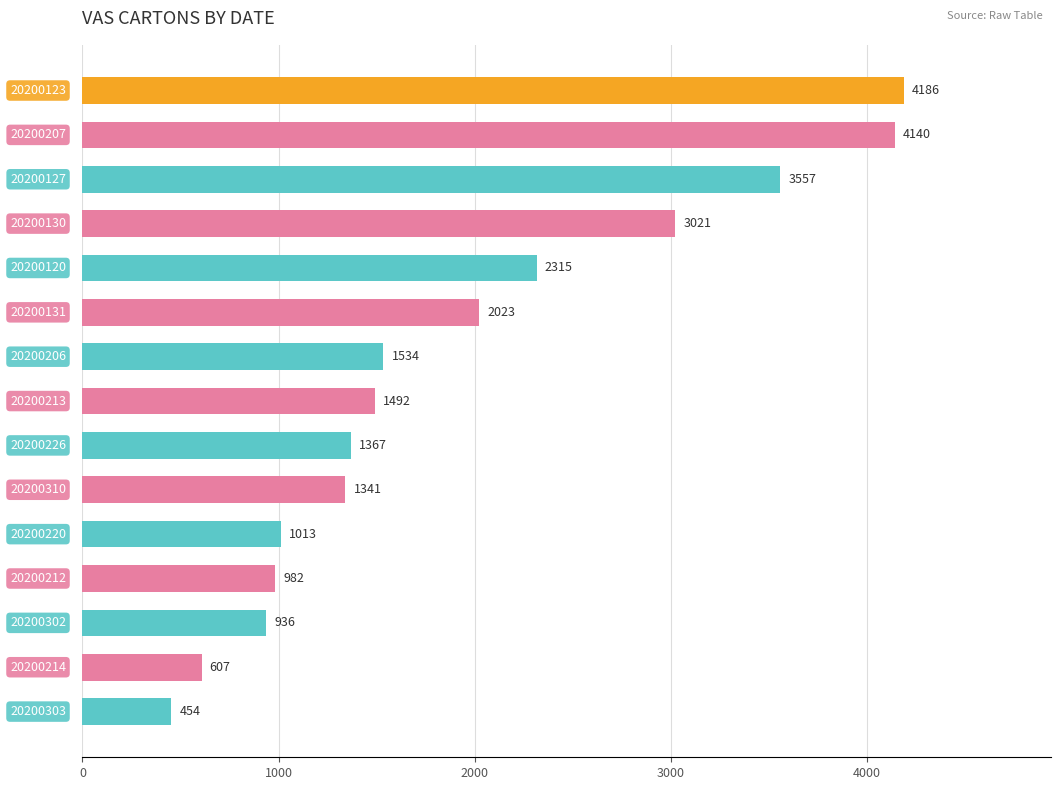

What is the average value?

1931